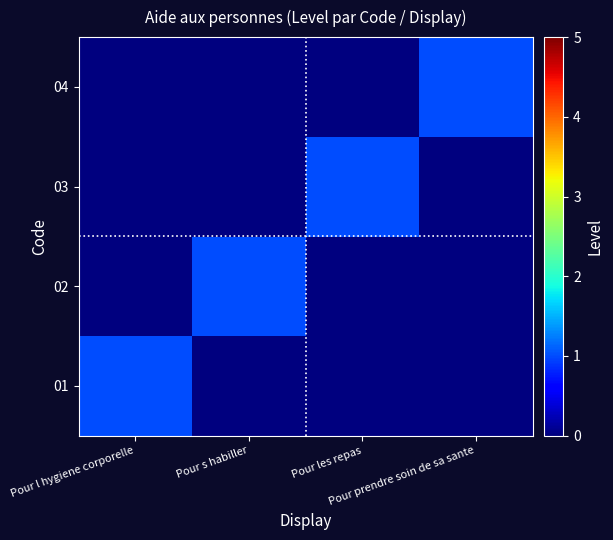

At Pour prendre soin de sa sante, list the series in order from largest to smallest.

04, 01, 02, 03